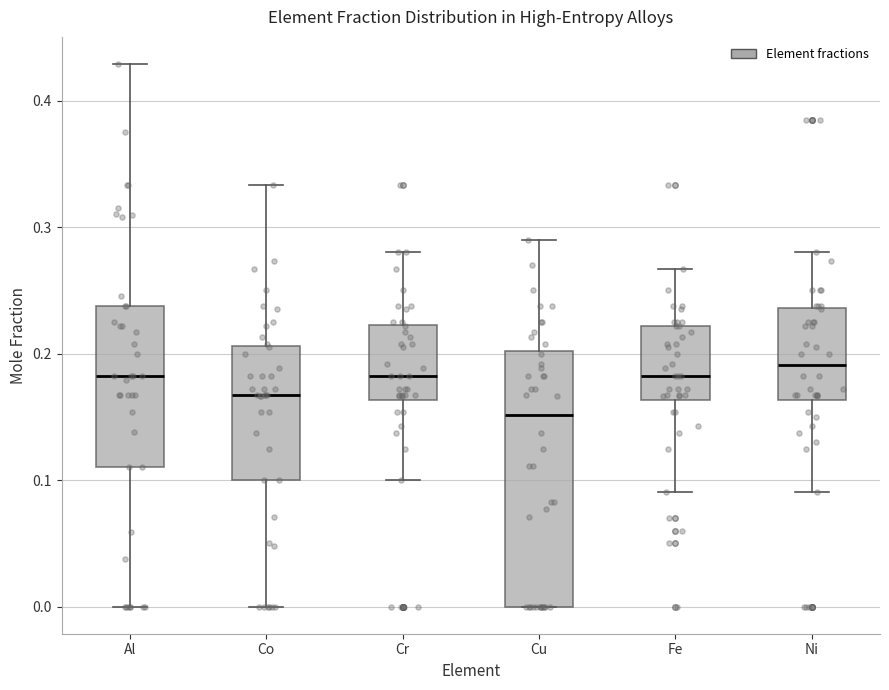

Where does the median line of the box for Fe sit on the y-axis? The values are not printed on the chart, so give them approximately, as read against the axis.

0.18